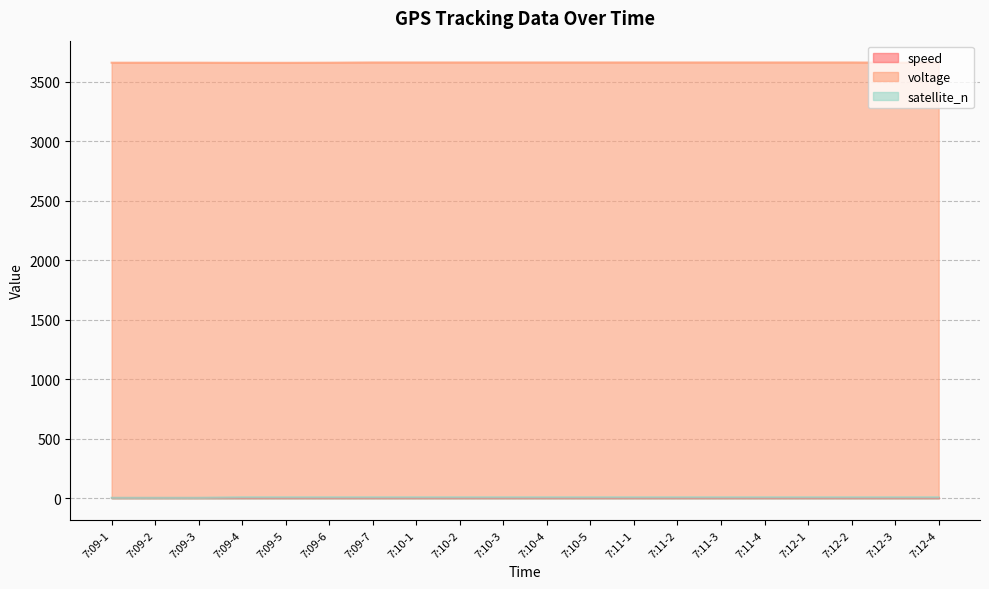

What position from the right is 7:09-5?

16